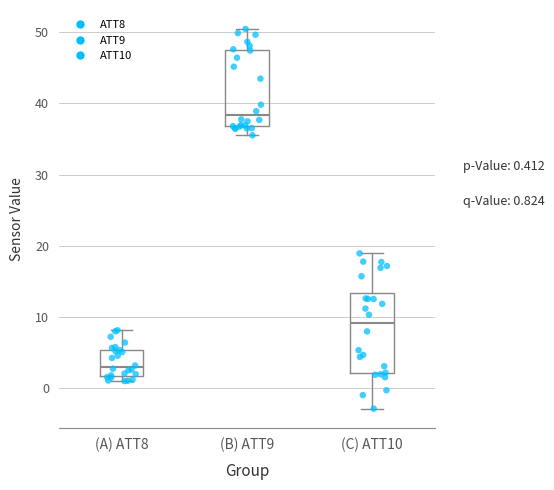

Reading left to right, read every box against the y-axis: the position of its median line, the range the box covers, and the ends of its whiskers. The values are not printed on the chart, so give them approximately, as read against the axis.

(A) ATT8: median 3, box 2 to 5, whiskers 1 to 8
(B) ATT9: median 38, box 37 to 47, whiskers 36 to 50
(C) ATT10: median 9, box 2 to 13, whiskers -3 to 19